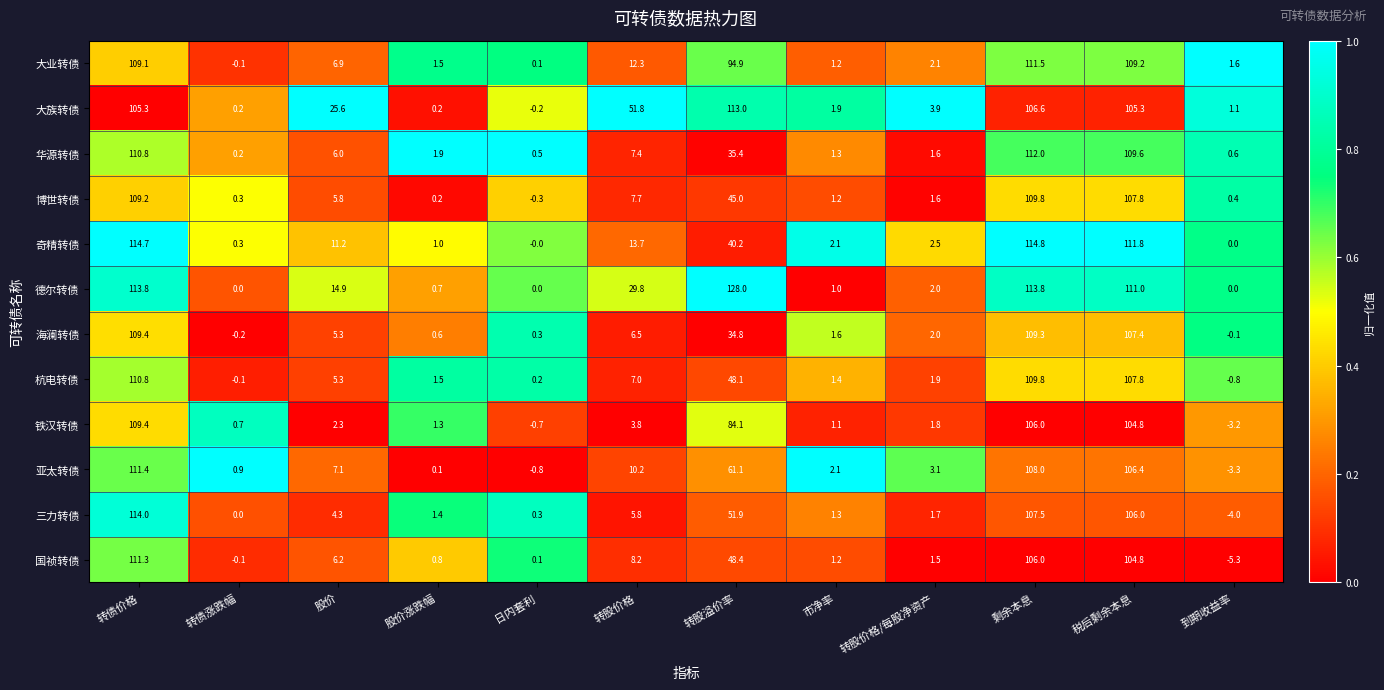

At which category is the sum across all series the highest?

转债价格